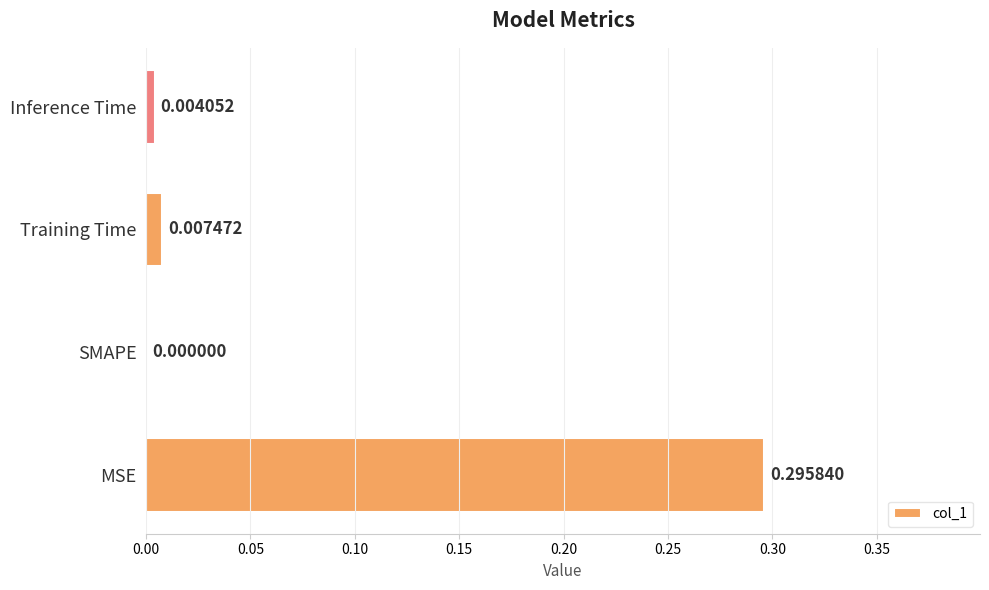

Where is the data nearest to the value 0?

SMAPE